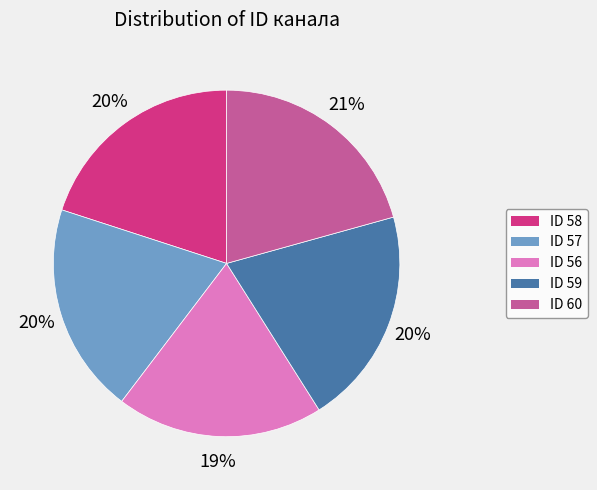

How many slices are in this pie chart?

5